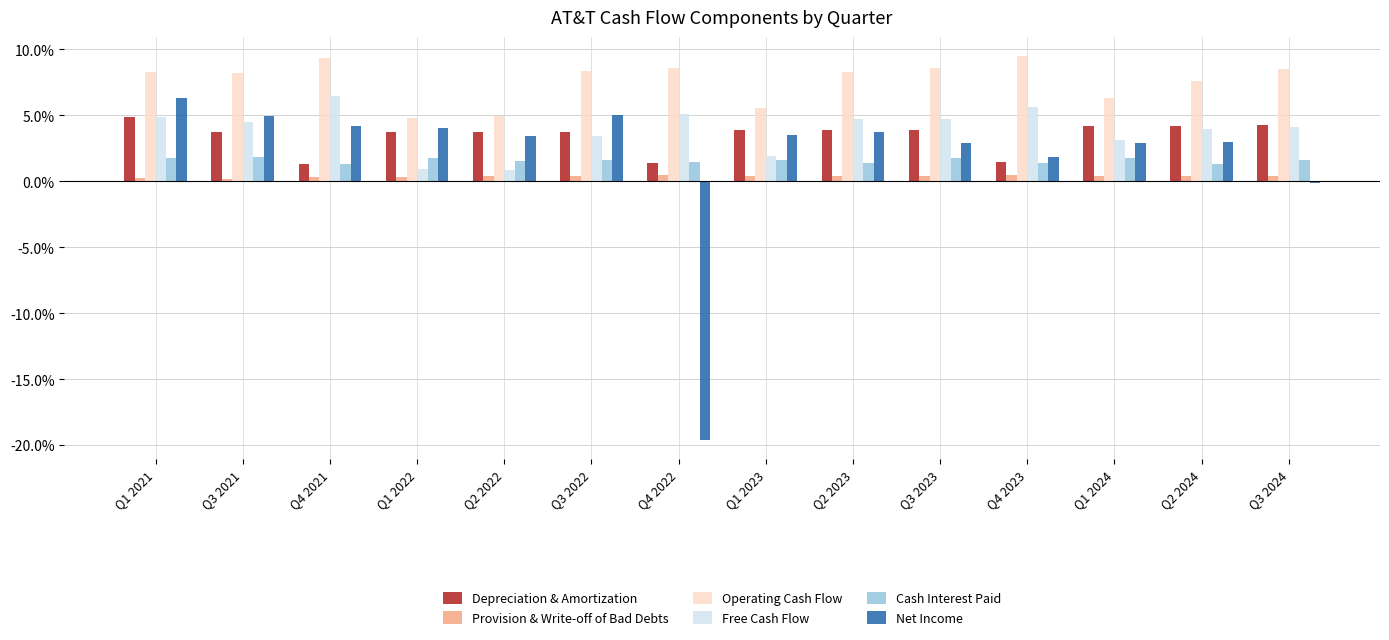

Count the number of data series in this chart.

6